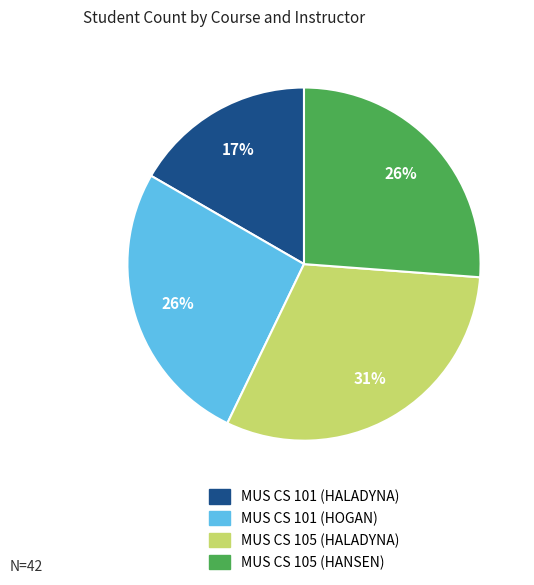

Do MUS CS 105 (HALADYNA) and MUS CS 101 (HOGAN) together represent more than half of the pie?

Yes